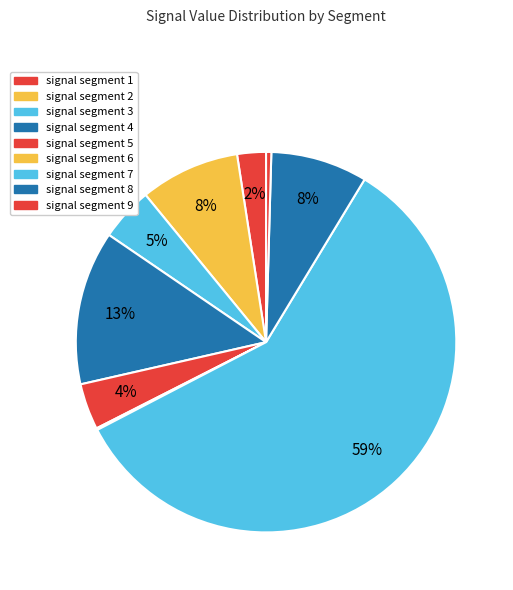

Is it true that signal segment 4 is 13% of the pie?

True